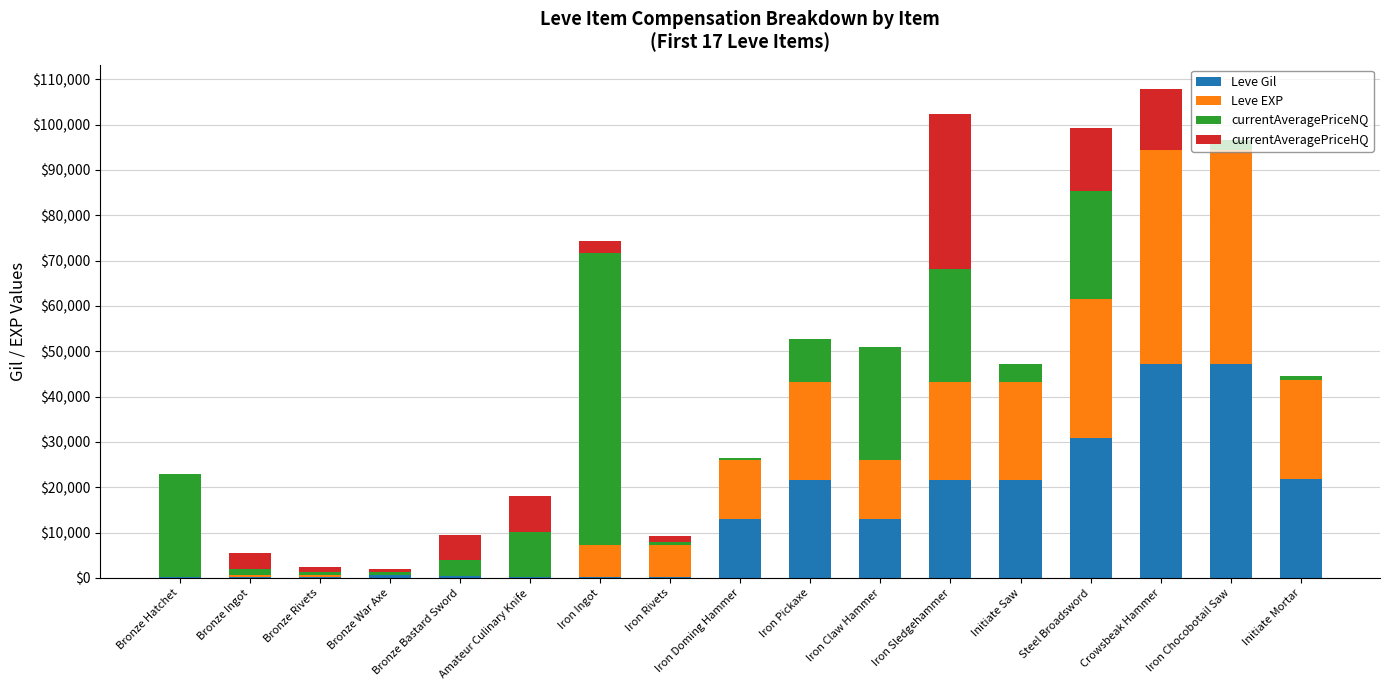

What is the sum of all Leve Gil values?

239819